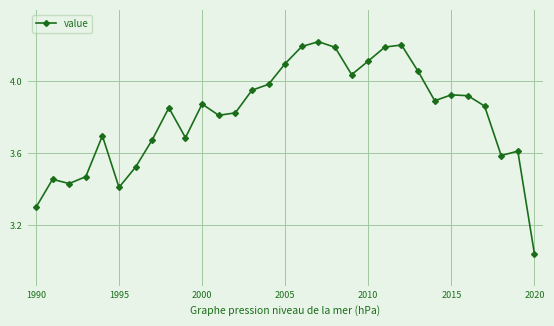

What is the sum of all values?

118.1